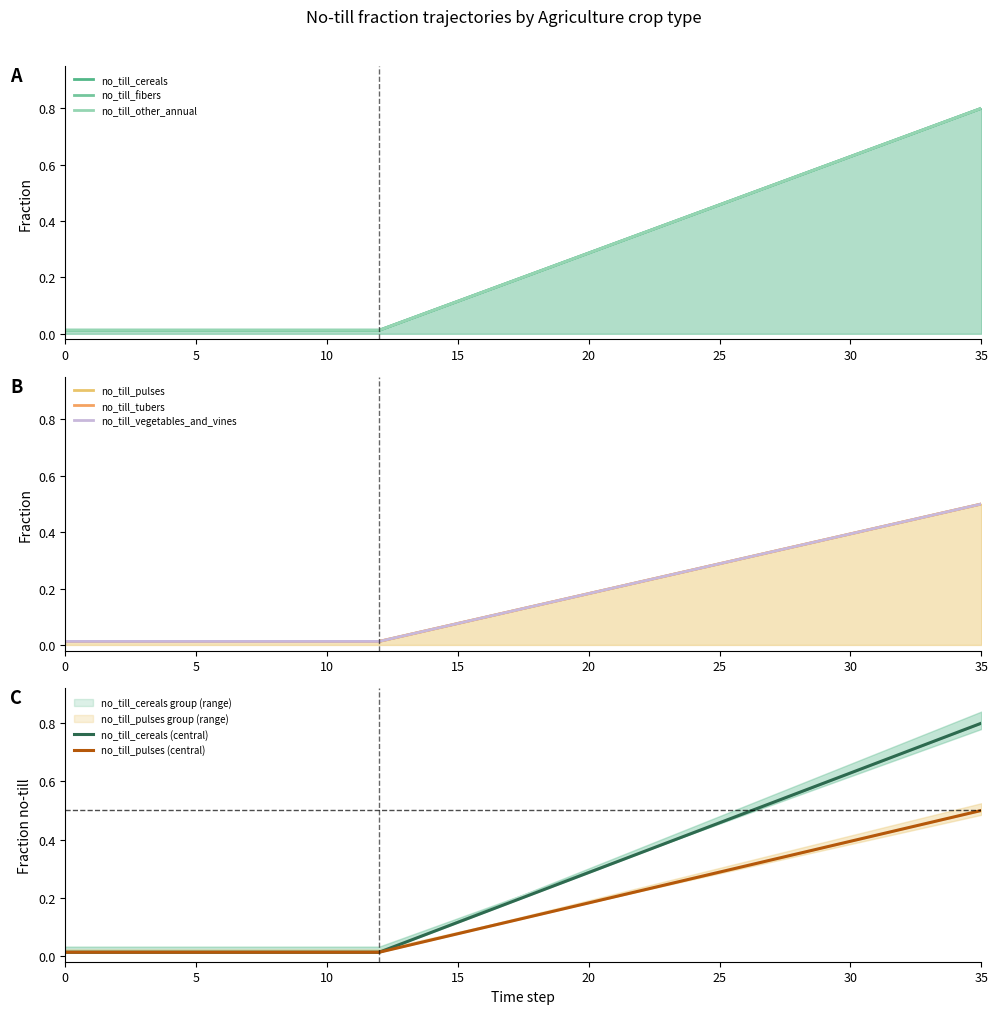

True or false: frac_agrc_no_till_pulses and frac_agrc_no_till_other_annual intersect in this chart.

False